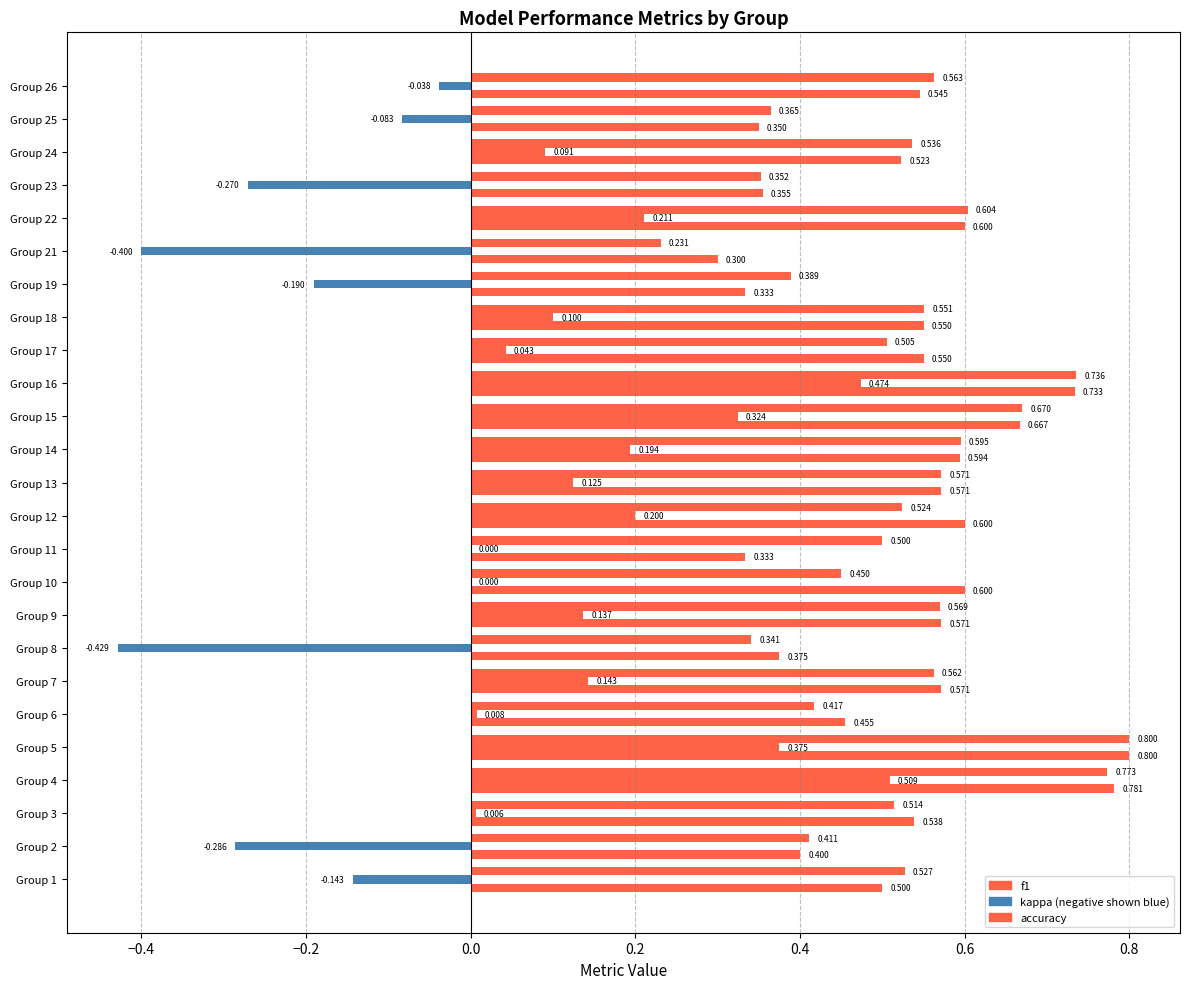

How many categories are shown in the chart?

25